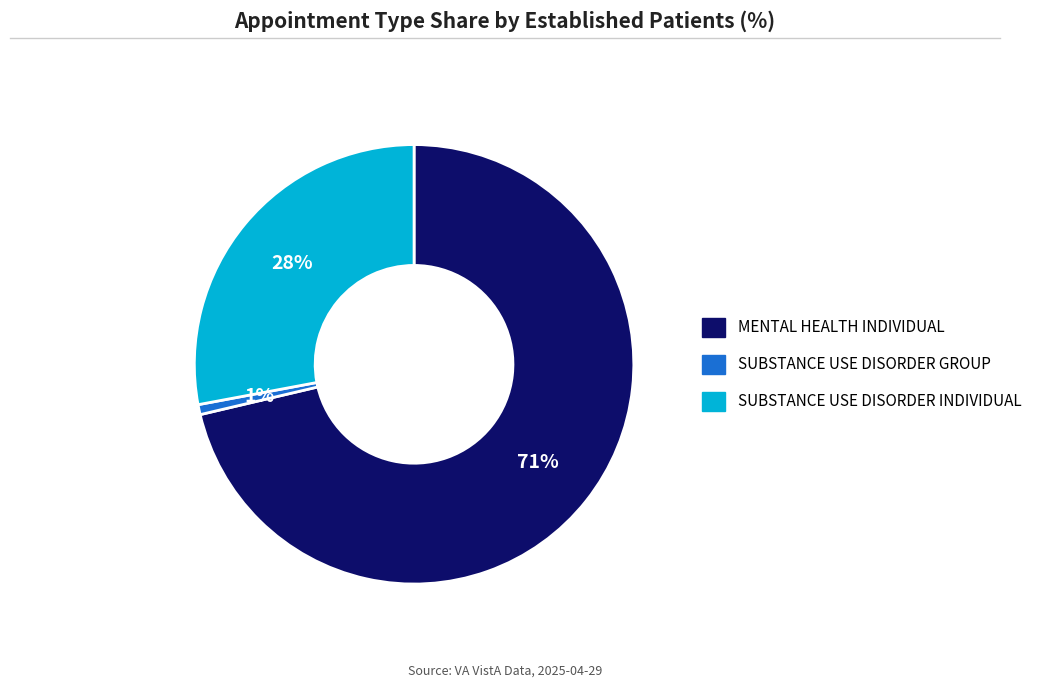

How many segments does this pie chart have?

3